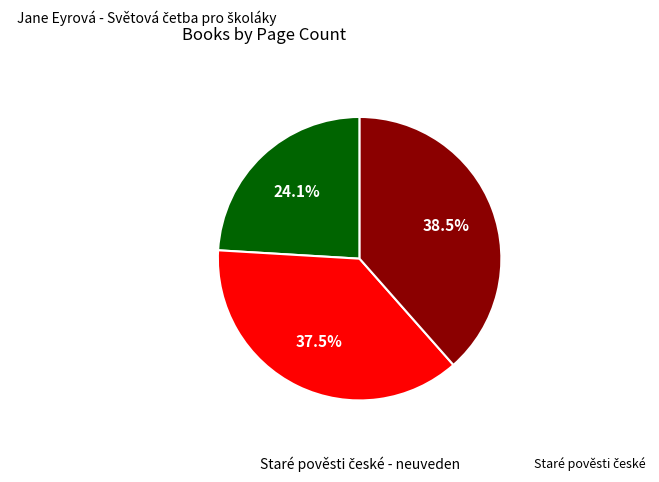

Is there a majority slice in this chart?

No